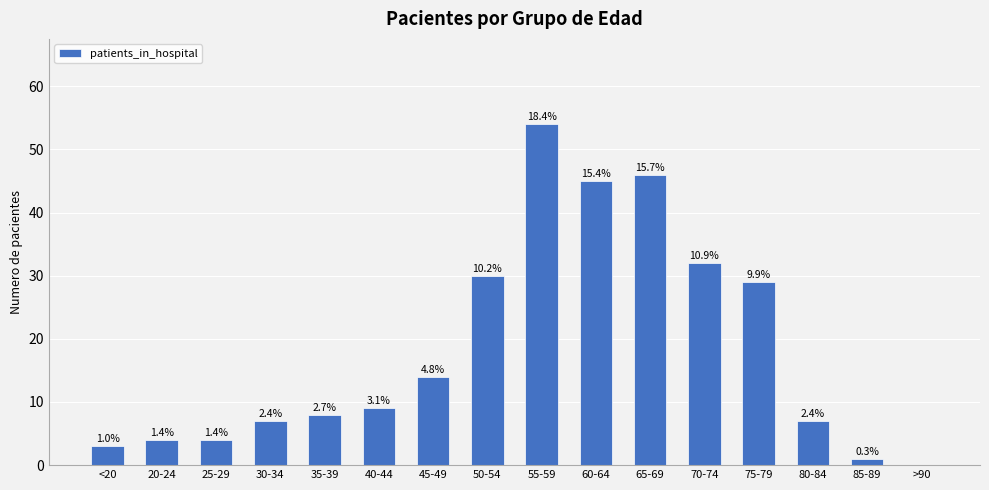

Is it true that the value at 80-84 is 7?

True